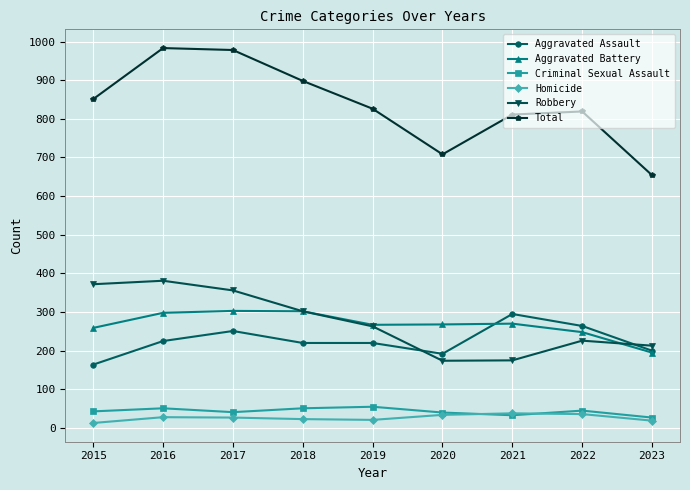

What is the average value of the Homicide series?

27